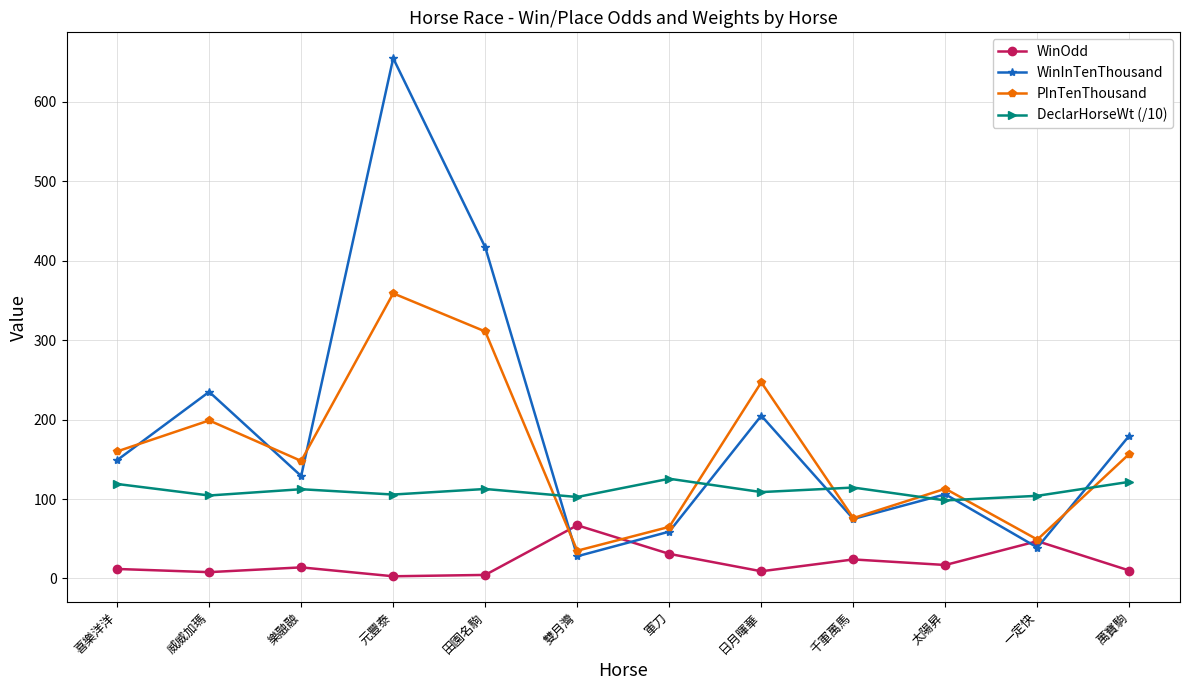

At how many categories does at least one series exceed 617?

1